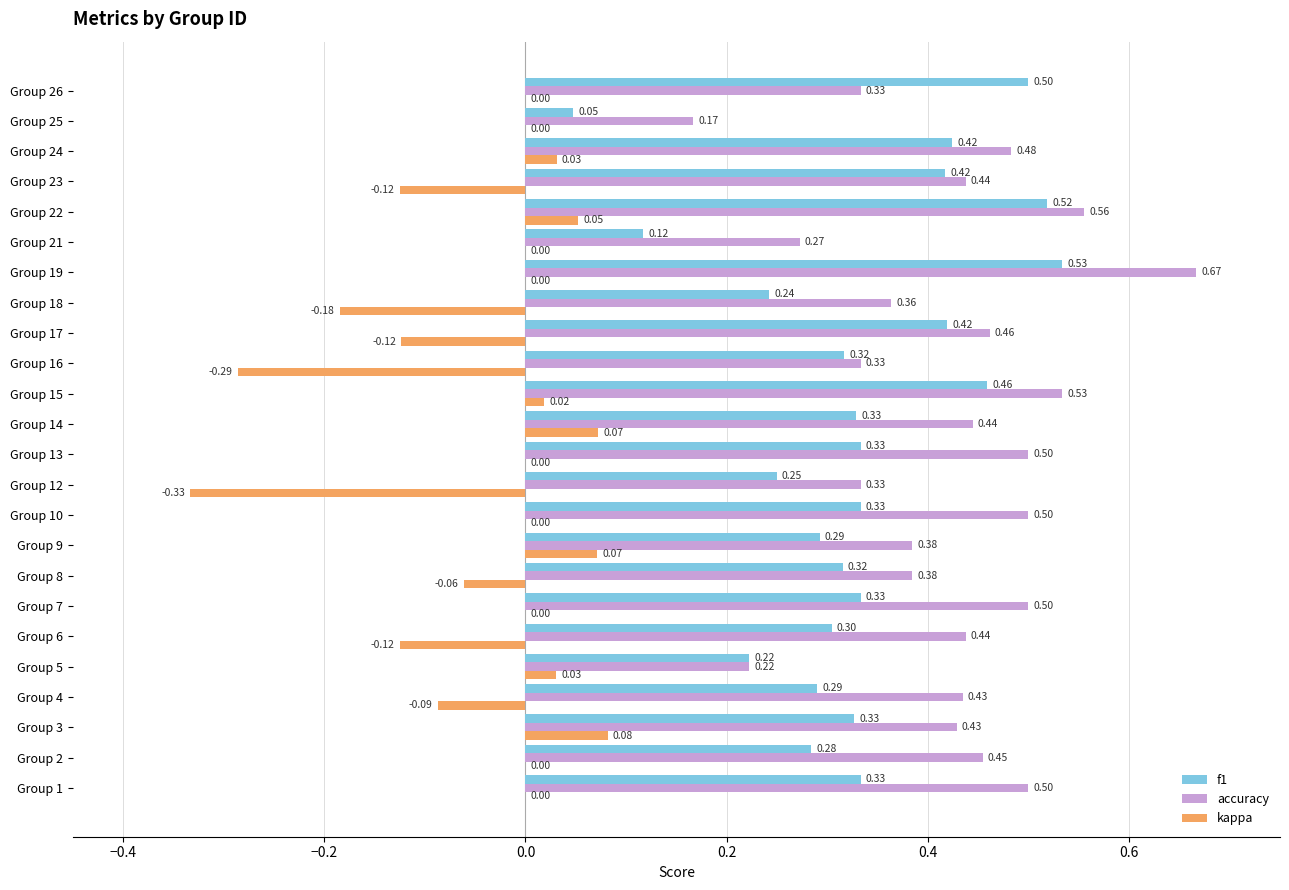

Which series changed the most between Group 5 and Group 14?

accuracy